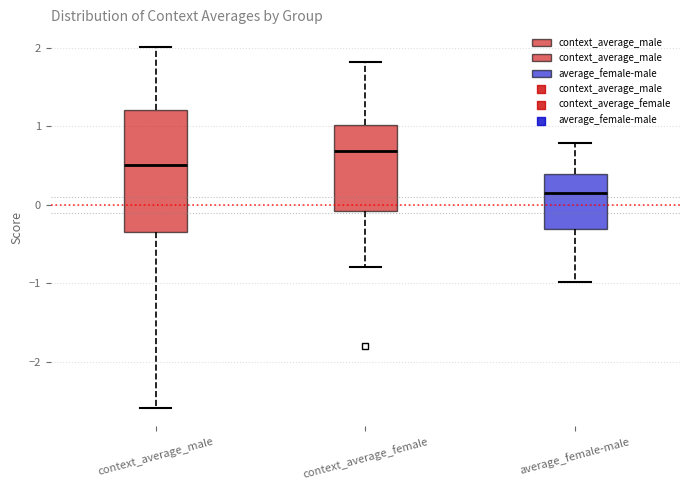

Reading left to right, transcribe this box plot: for each box, give where its median line is, the range the box spans, and where its two whiskers end, as read against the y-axis. The values are not printed on the chart, so give them approximately, as read against the axis.

context_average_male: median 0.5, box -0.3 to 1.2, whiskers -2.6 to 2.0
context_average_female: median 0.7, box -0.1 to 1.0, whiskers -0.8 to 1.8
average_female-male: median 0.2, box -0.3 to 0.4, whiskers -1.0 to 0.8